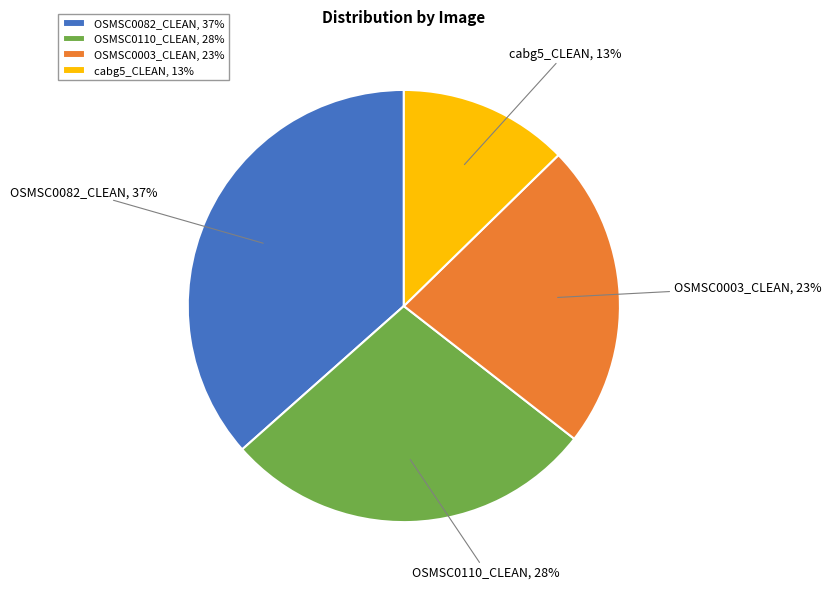

True or false: OSMSC0003_CLEAN accounts for 23% of the total.

True